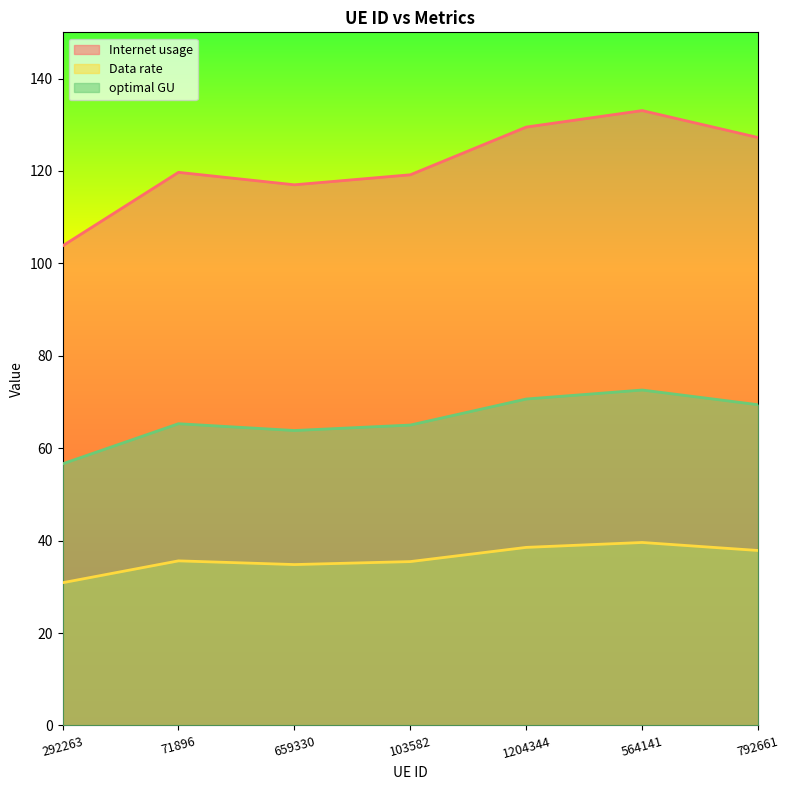

What is the average value of the Internet usage series?

121.4